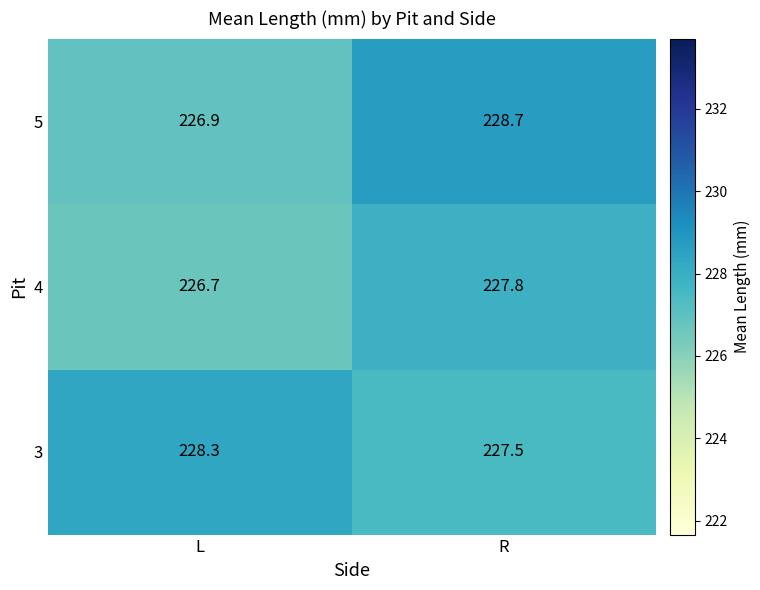

Which label corresponds to the smallest value in the chart?

L